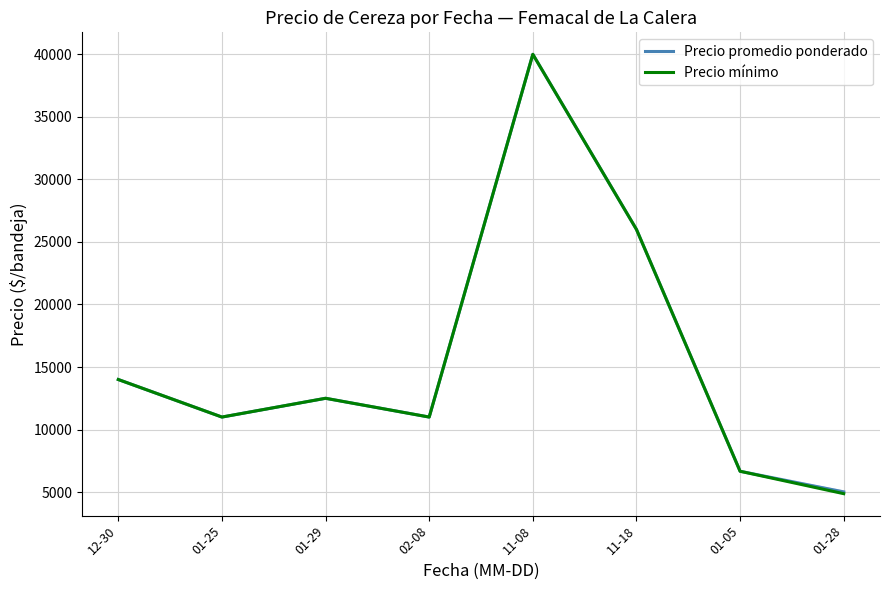

Which category has the lowest value across all series?

01-28